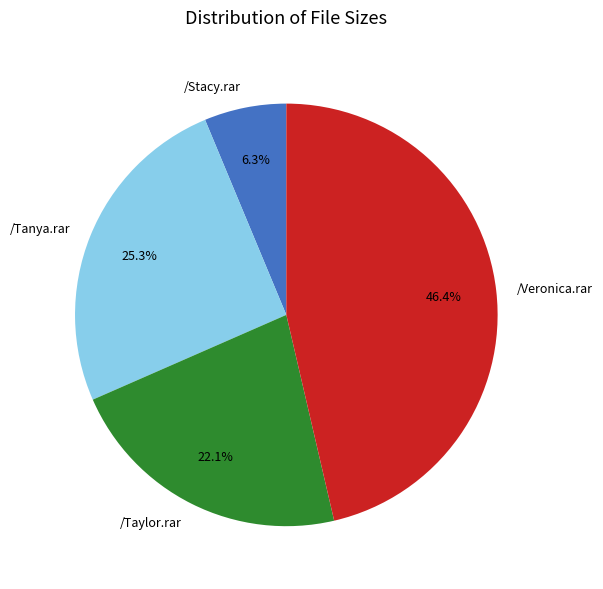

Approximately how many times larger is the value at /Taylor.rar compared to /Veronica.rar?

0.5